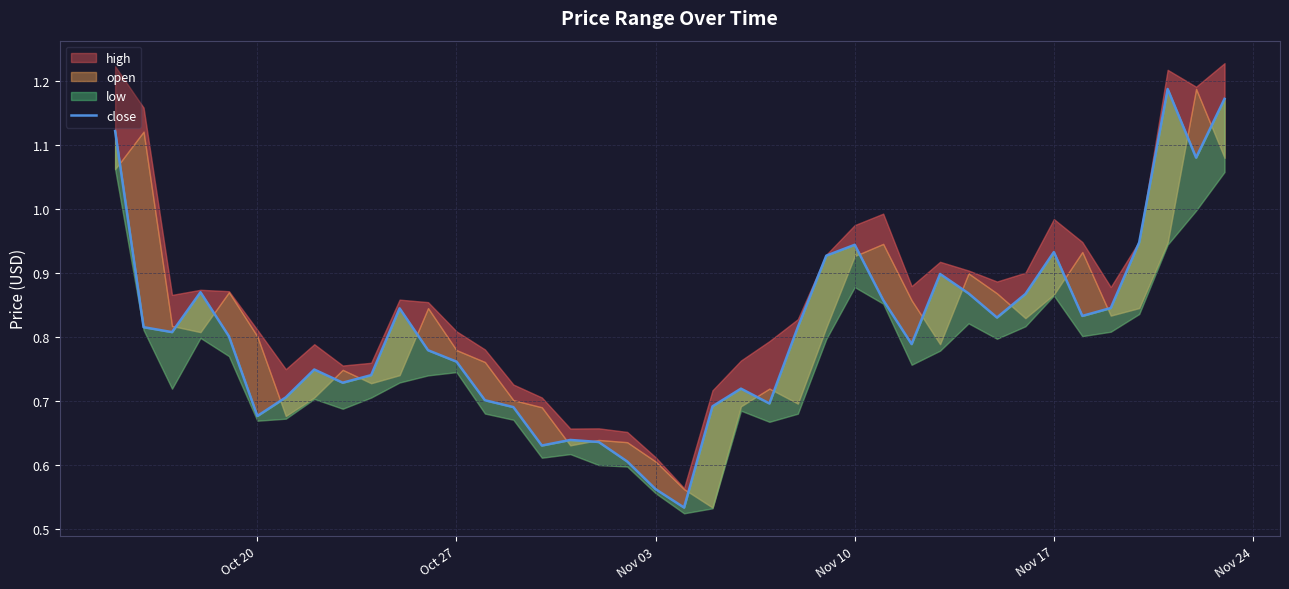

How many lines are shown in the chart?

1